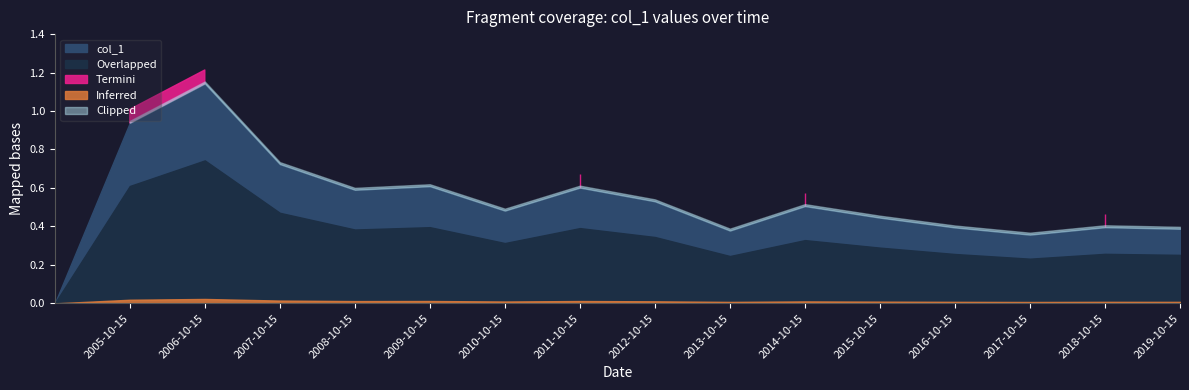

List the labels in order of value, smallest first.

, 2017-10-15, 2013-10-15, 2019-10-15, 2016-10-15, 2018-10-15, 2015-10-15, 2010-10-15, 2014-10-15, 2012-10-15, 2008-10-15, 2011-10-15, 2009-10-15, 2007-10-15, 2005-10-15, 2006-10-15